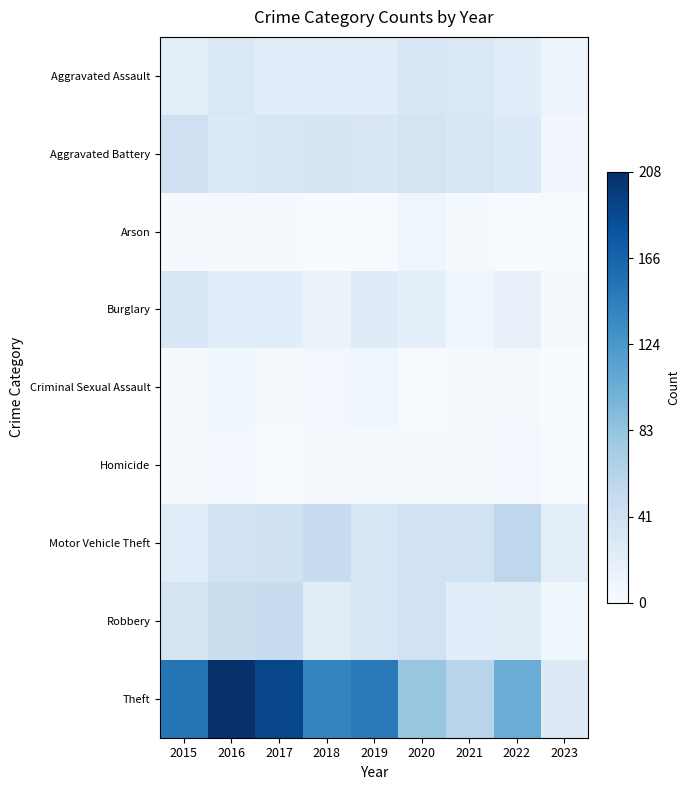

Reading right to left, extract all data points from this chart.

Aggravated Assault: 2023=10	2022=22	2021=30	2020=33	2019=22	2018=22	2017=24	2016=30	2015=20
Aggravated Battery: 2023=7	2022=28	2021=32	2020=36	2019=31	2018=35	2017=34	2016=28	2015=43
Arson: 2023=1	2022=0	2021=3	2020=9	2019=1	2018=0	2017=2	2016=2	2015=2
Burglary: 2023=3	2022=15	2021=8	2020=18	2019=25	2018=13	2017=22	2016=22	2015=32
Criminal Sexual Assault: 2023=0	2022=4	2021=2	2020=1	2019=9	2018=5	2017=2	2016=8	2015=4
Homicide: 2023=0	2022=6	2021=3	2020=3	2019=4	2018=2	2017=1	2016=5	2015=3
Motor Vehicle Theft: 2023=20	2022=57	2021=39	2020=40	2019=33	2018=49	2017=41	2016=39	2015=24
Robbery: 2023=8	2022=23	2021=22	2020=39	2019=34	2018=23	2017=49	2016=47	2015=36
Theft: 2023=27	2022=105	2021=61	2020=80	2019=149	2018=140	2017=190	2016=208	2015=152